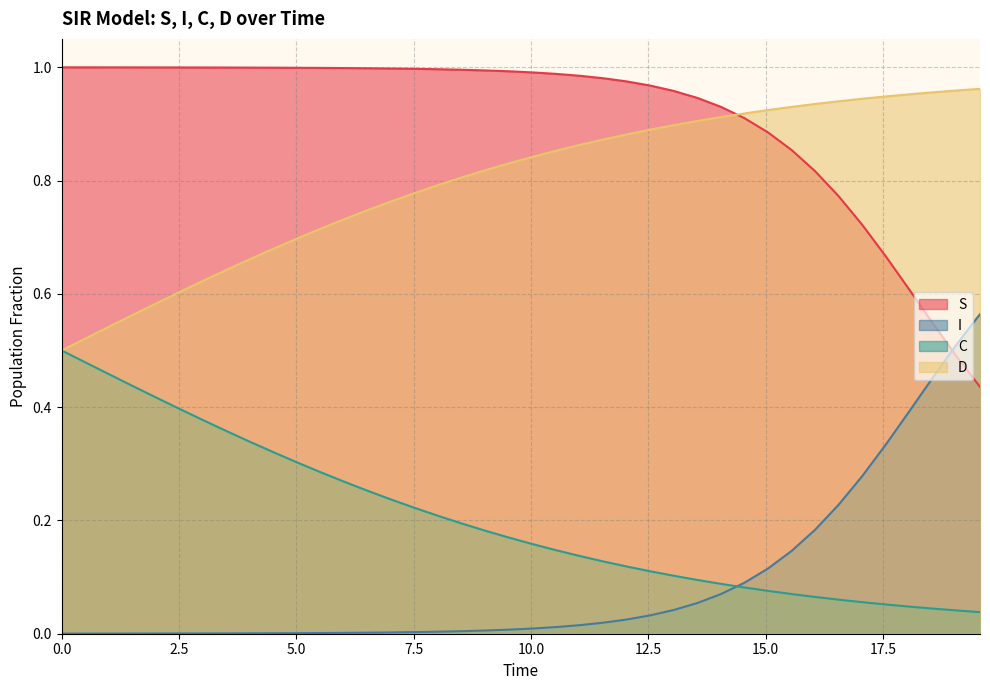

True or false: D and S cross at least once.

True